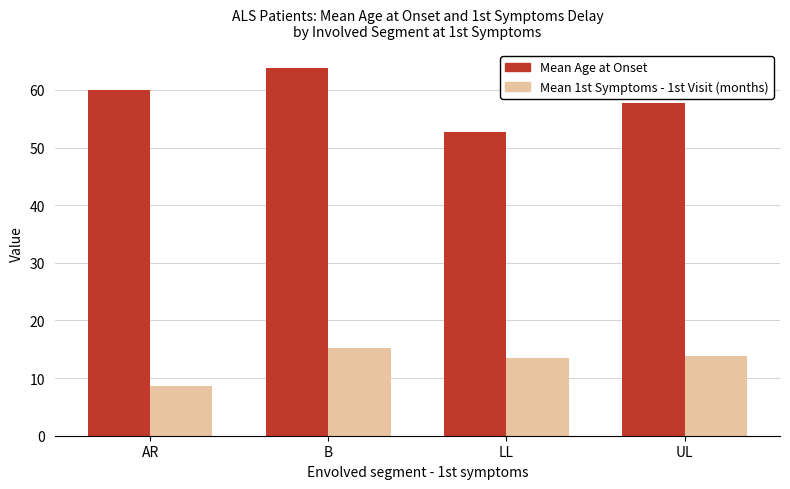

At B, list the series in order from largest to smallest.

Mean Age at Onset, Mean 1st Symptoms - 1st Visit (months)